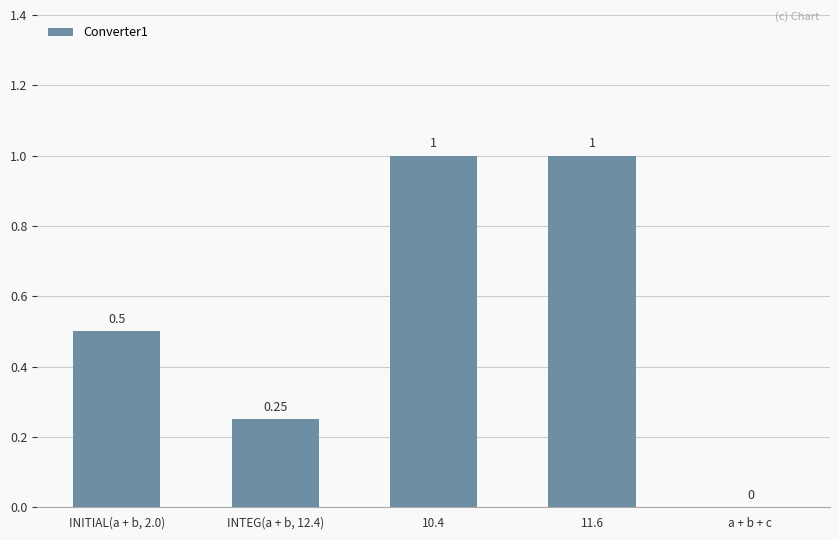

Between INITIAL(a + b, 2.0) and INTEG(a + b, 12.4), which is larger?

INITIAL(a + b, 2.0)